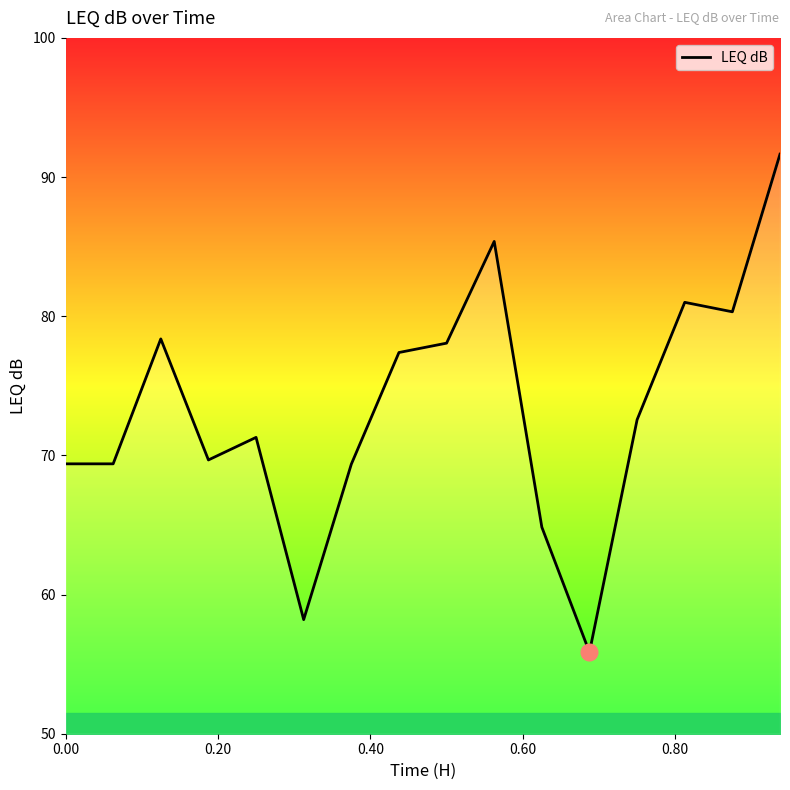

What is the smallest value displayed?

55.9